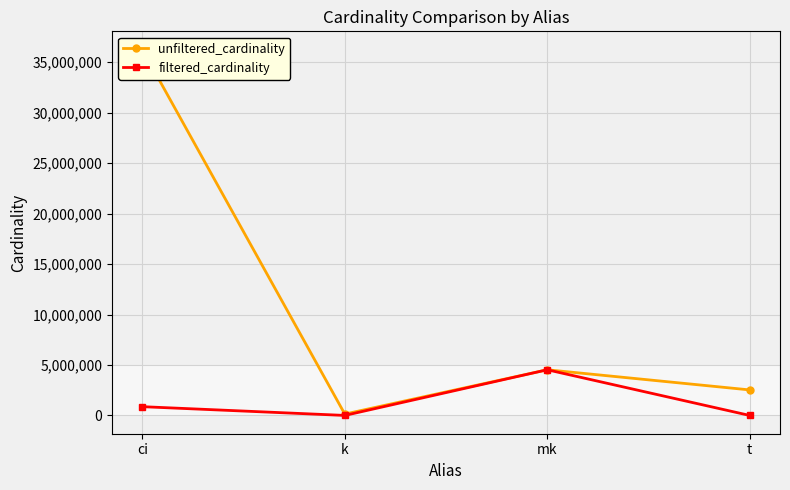

What is the label of the 1st point from the left?

ci